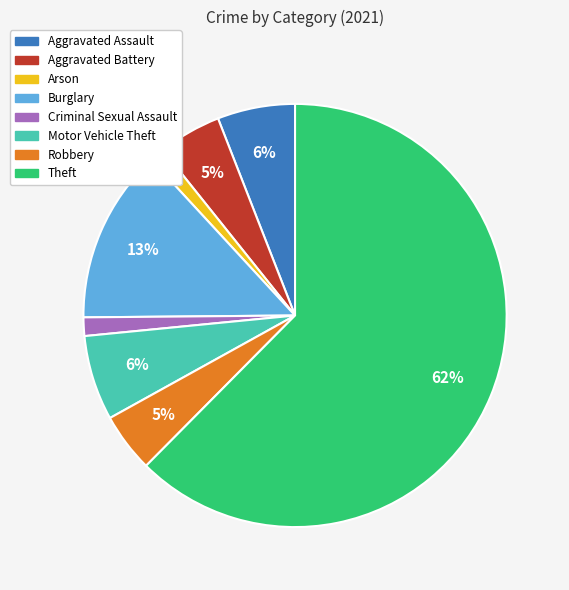

Combined, do Robbery and Criminal Sexual Assault account for over 50%?

No